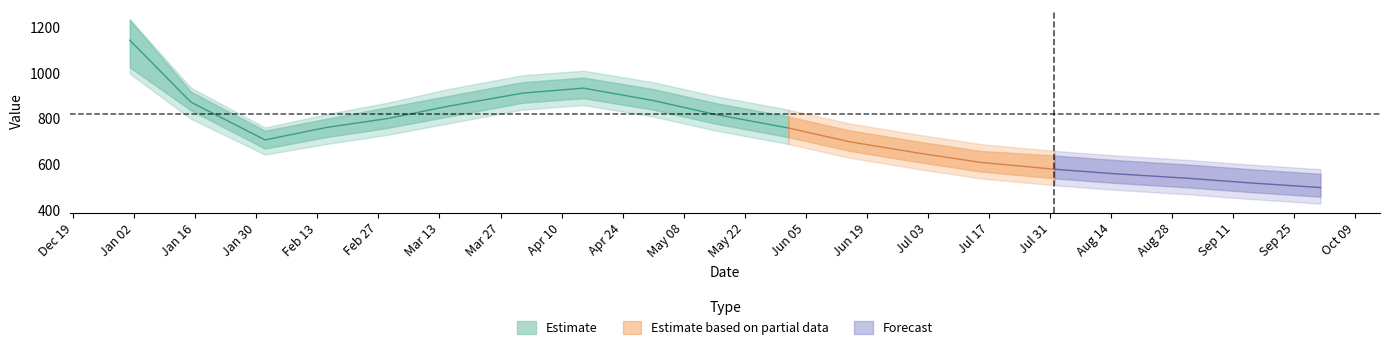

The chart shows a value of 1063 at 2023-07-15. True or false?

False